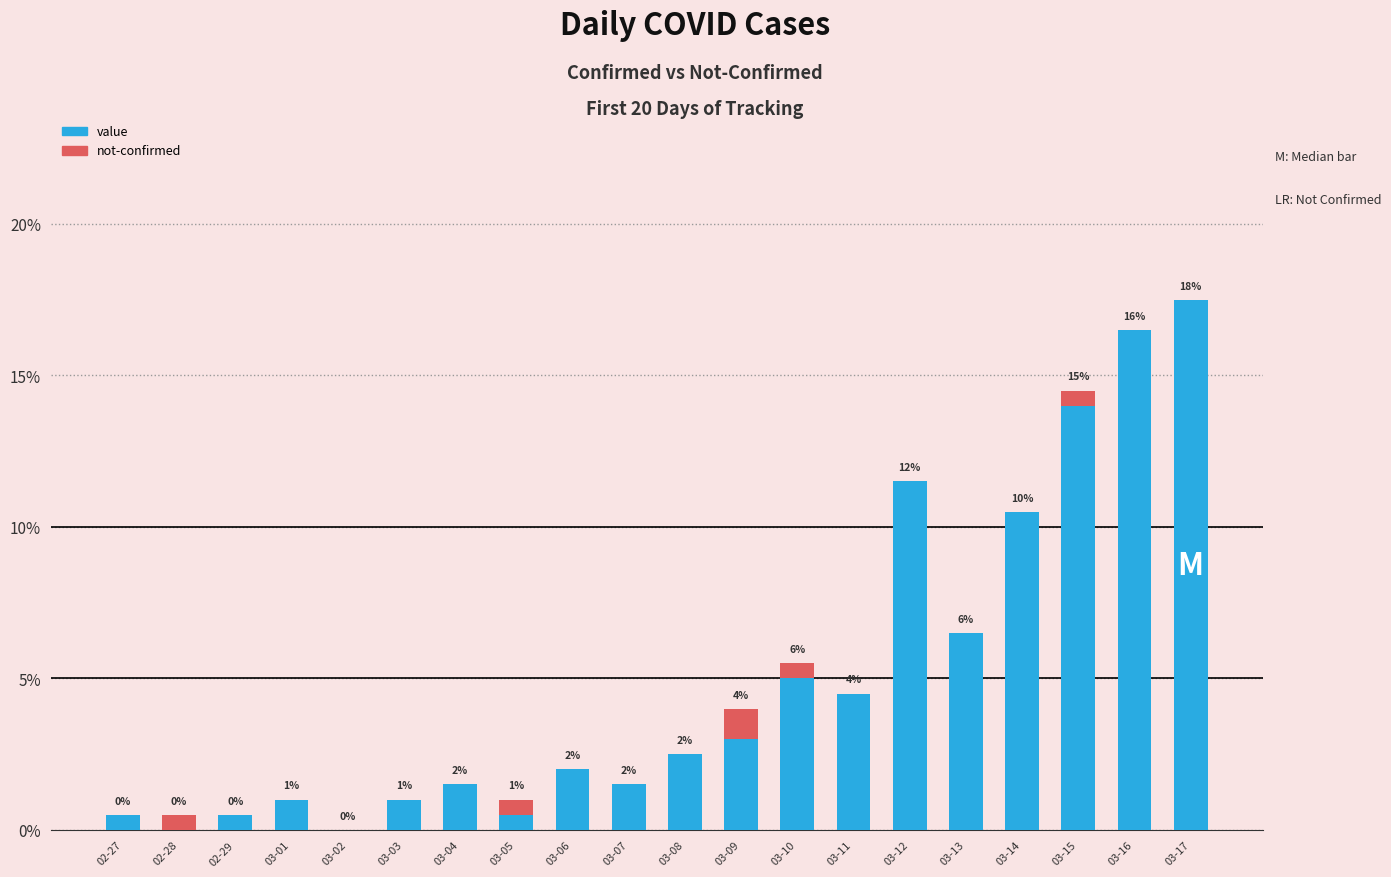

True or false: value has a value of 8.6 at 03-13.

False